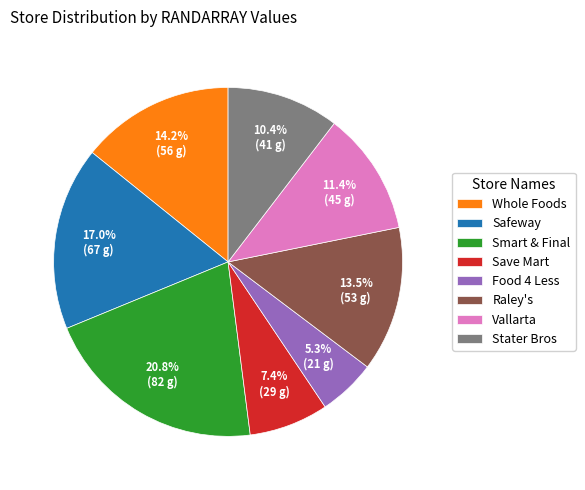

Which has a higher value, Whole Foods or Save Mart?

Whole Foods